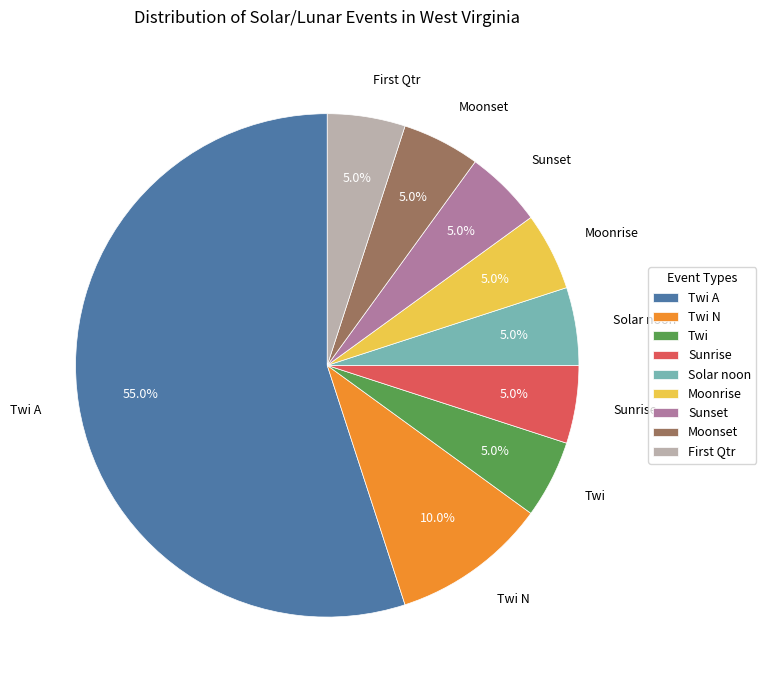

To the nearest percent, what percentage of the pie is Moonset?

5%